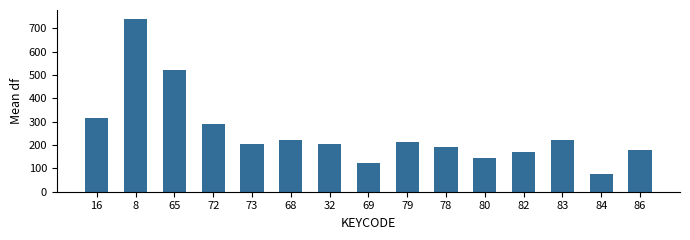

What is the label of the 4th bar from the left?

72